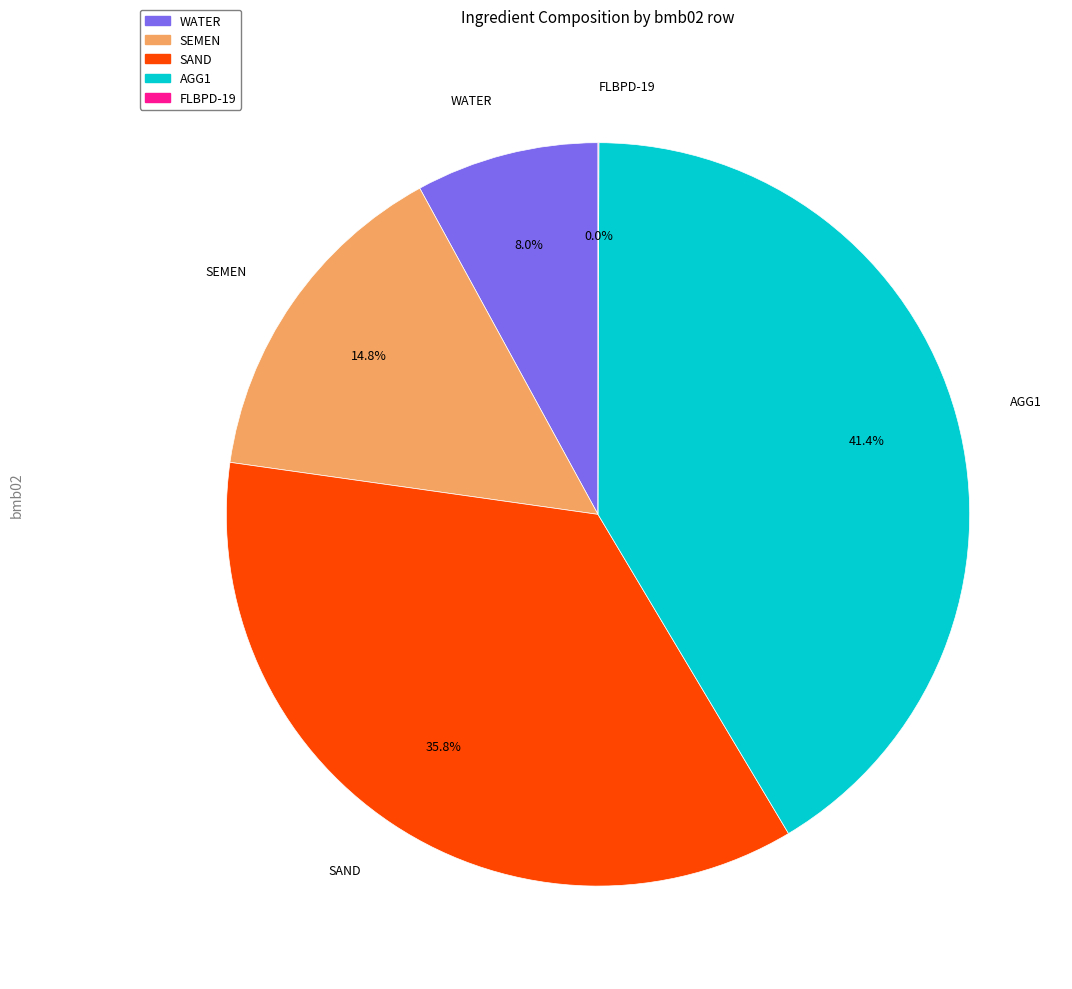

To the nearest percent, what is the difference between the largest and smallest slice percentages?

41%